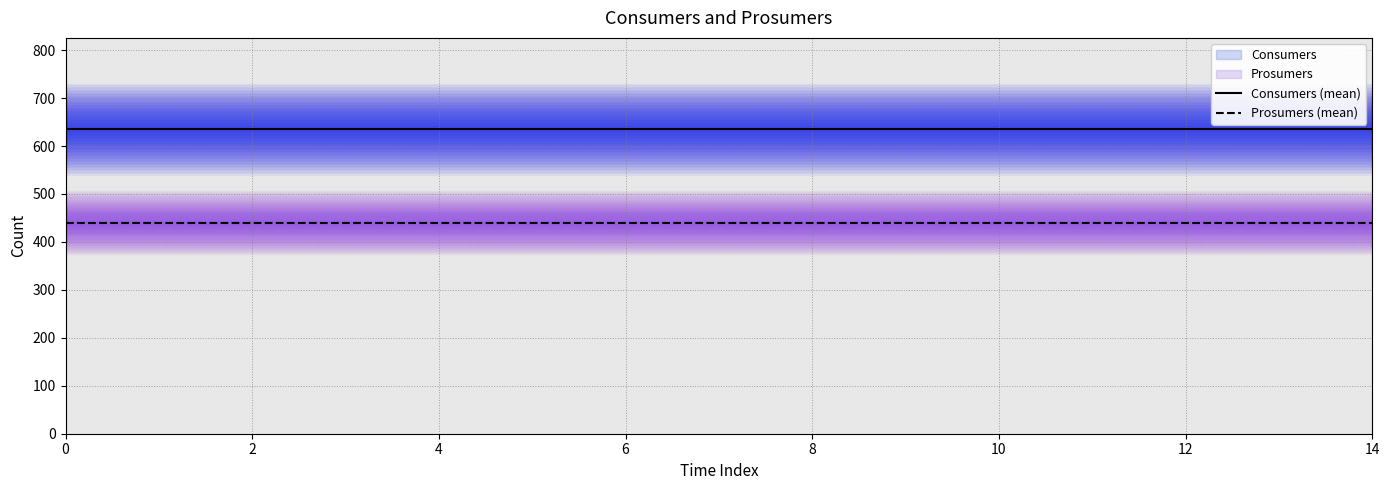

Count the number of data series in this chart.

2